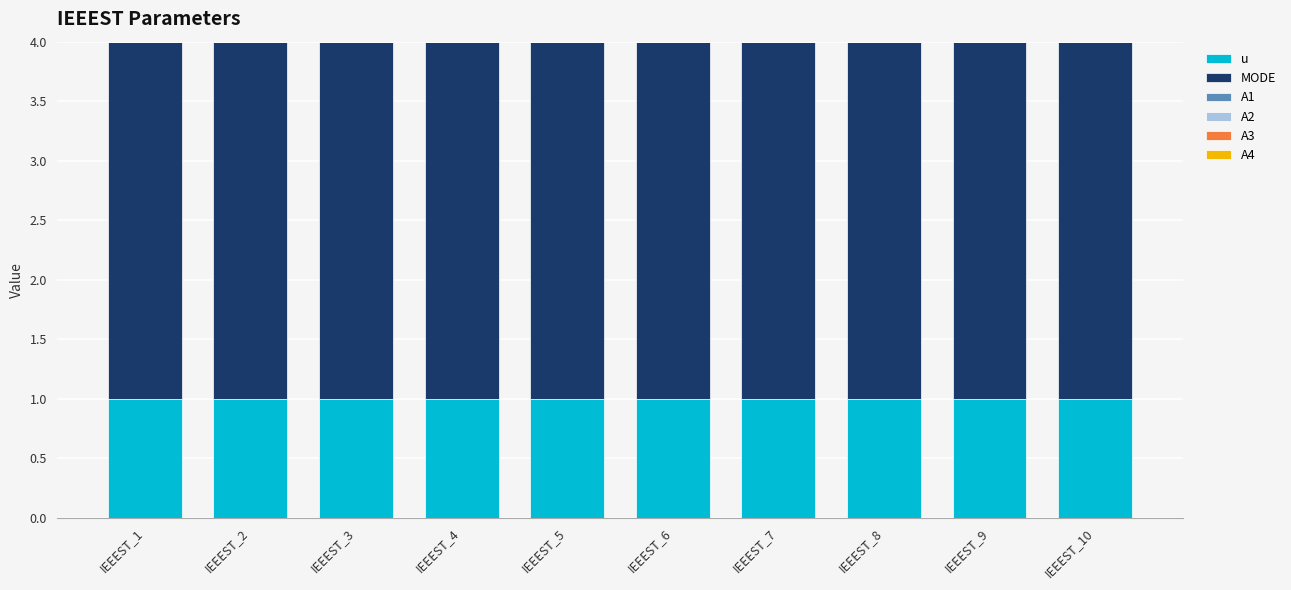

Is it true that u equals 2 at IEEEST_4?

False